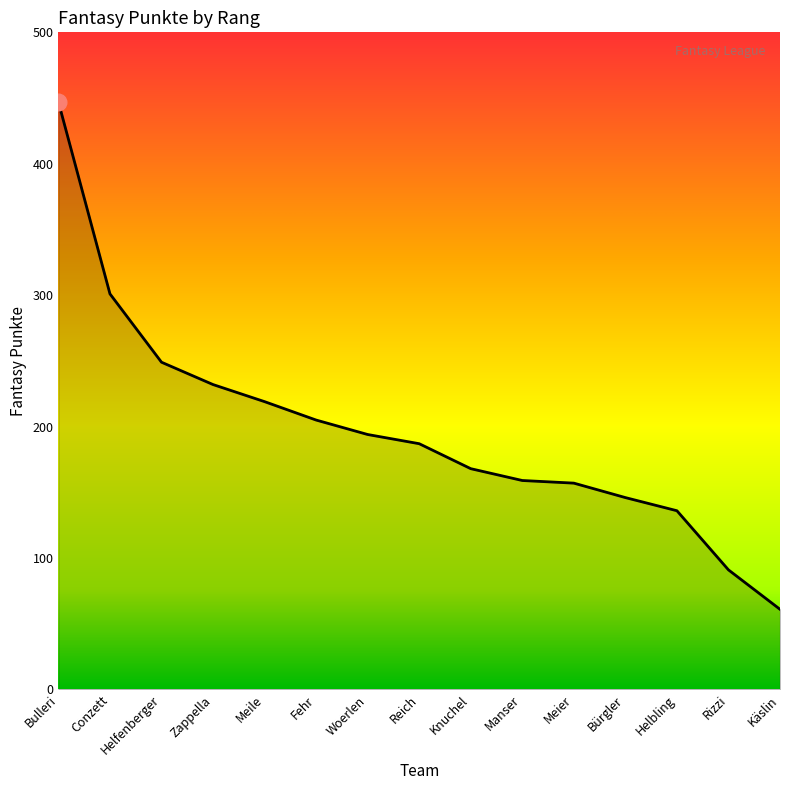

At which label is the value closest to 254?

Helfenberger